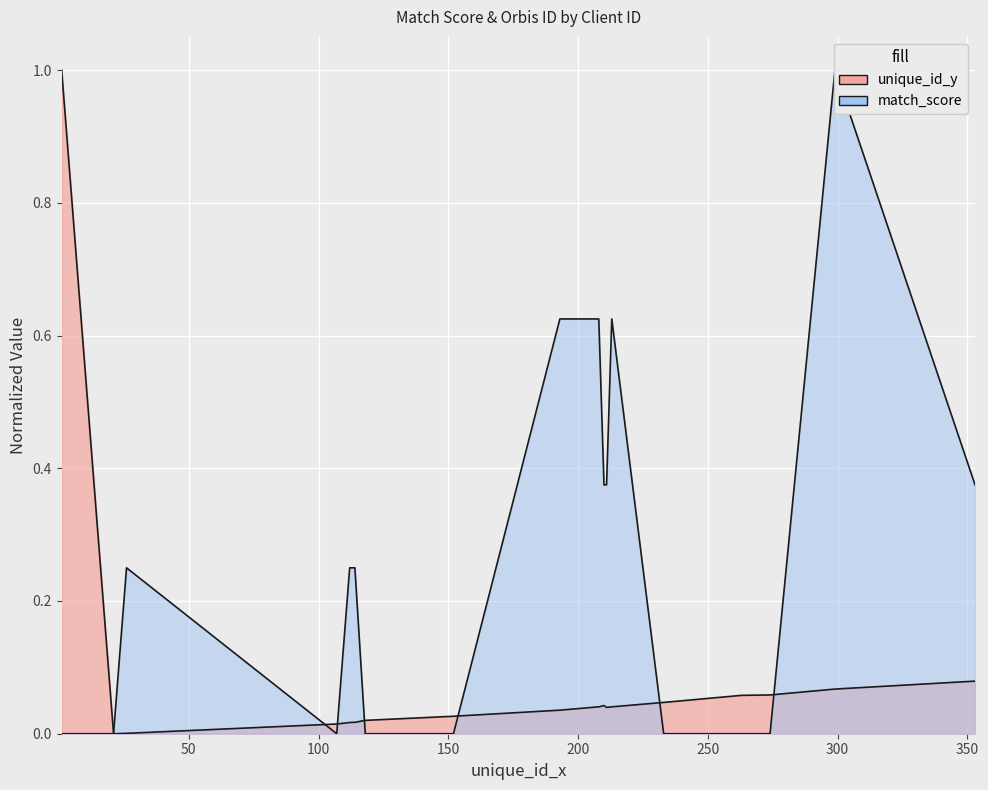

Between 26 and 118, which series saw the biggest shift?

match_score